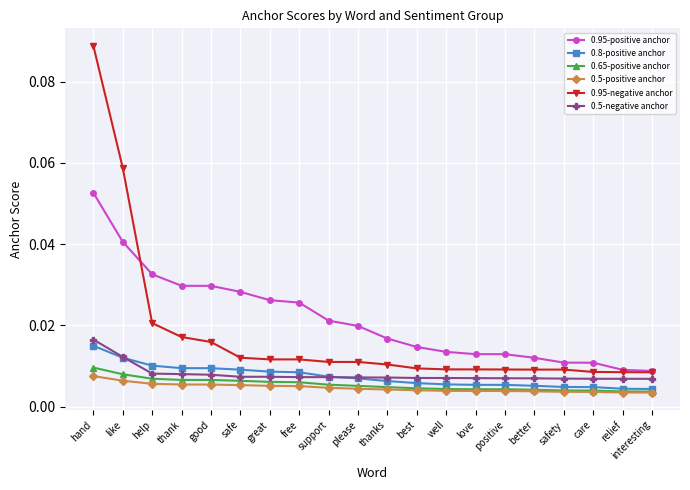

What is the label of the 11th point from the left?

thanks